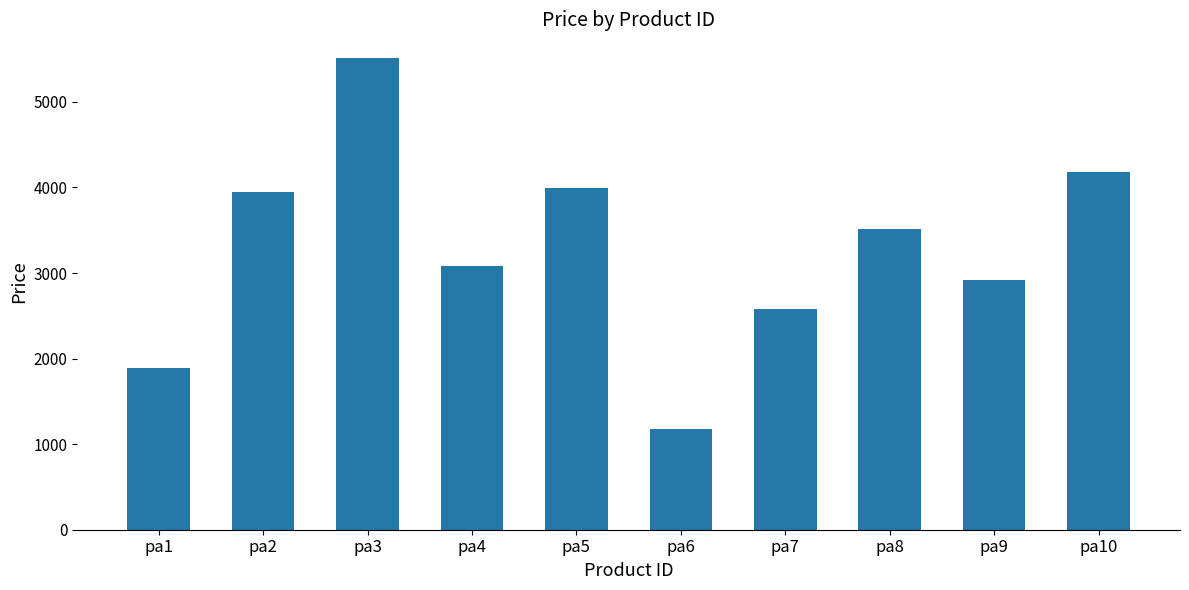

What is the difference between the maximum and minimum values?

4336